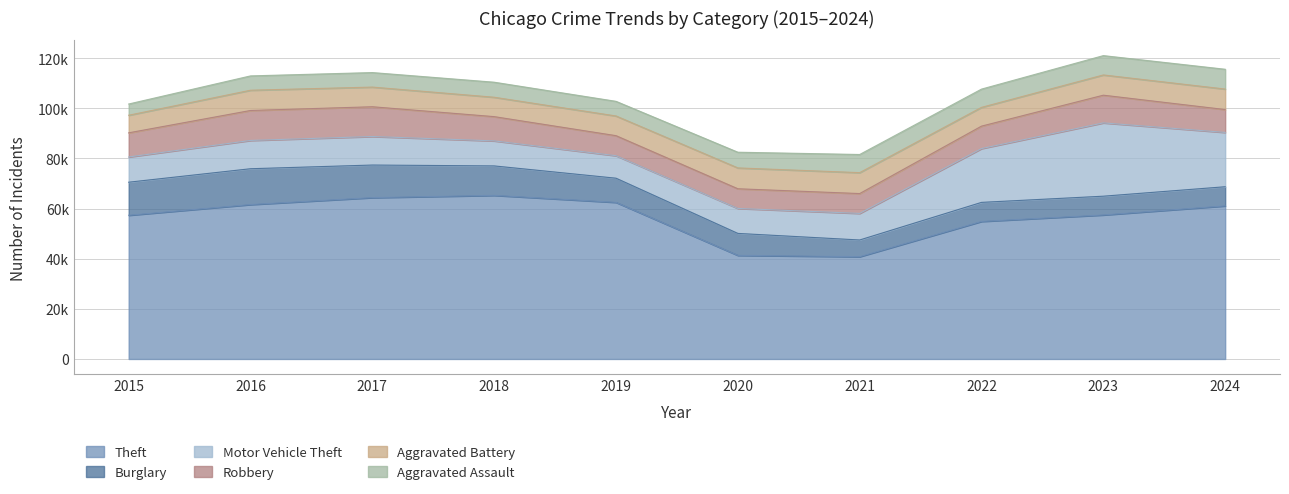

How many interior local peaks does the Motor Vehicle Theft series have?

2